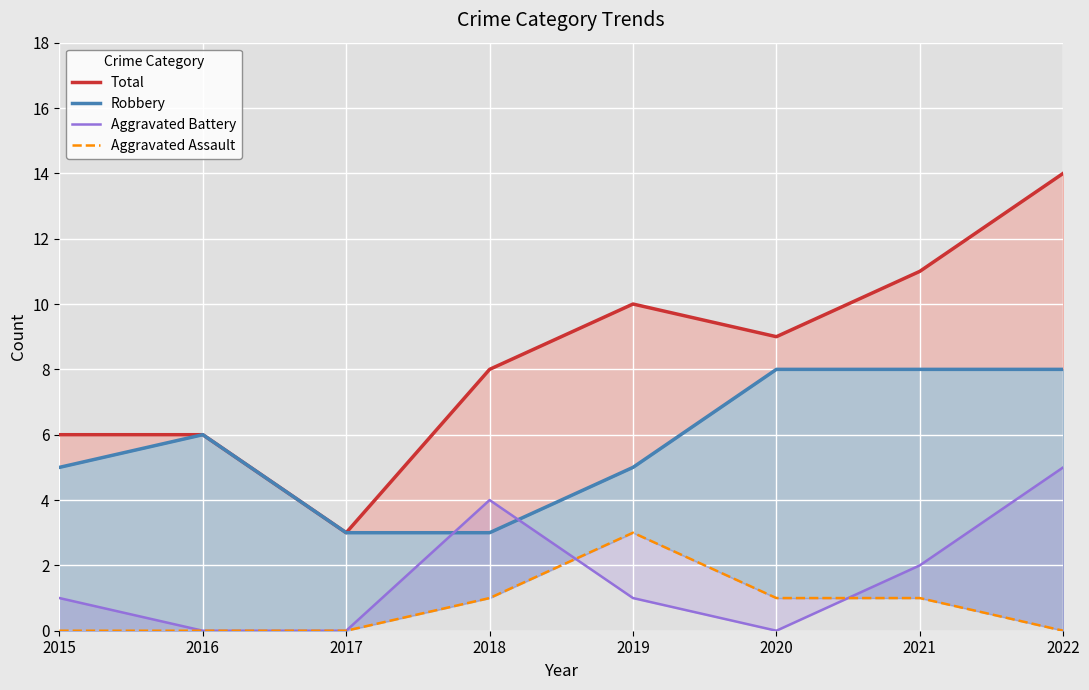

True or false: Aggravated Battery and Robbery intersect in this chart.

True